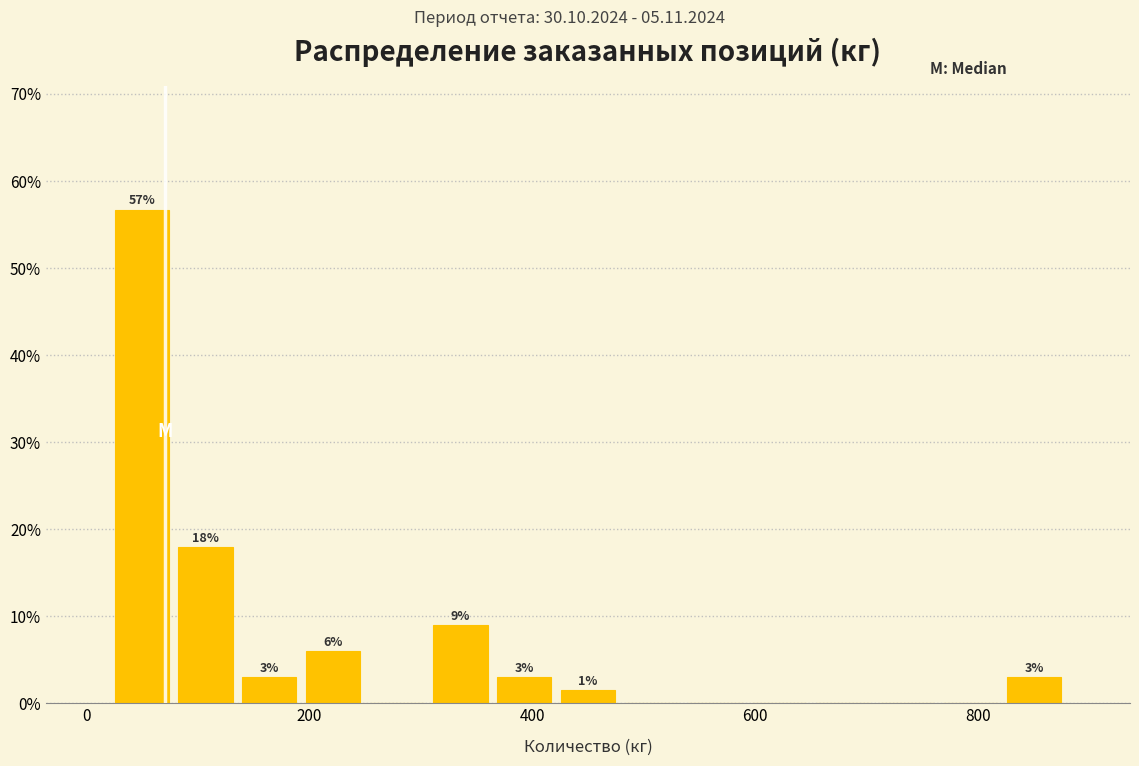

Around what value on the x-axis is the tallest bar? Give the approximate position of its centre, as read against the axis.

40